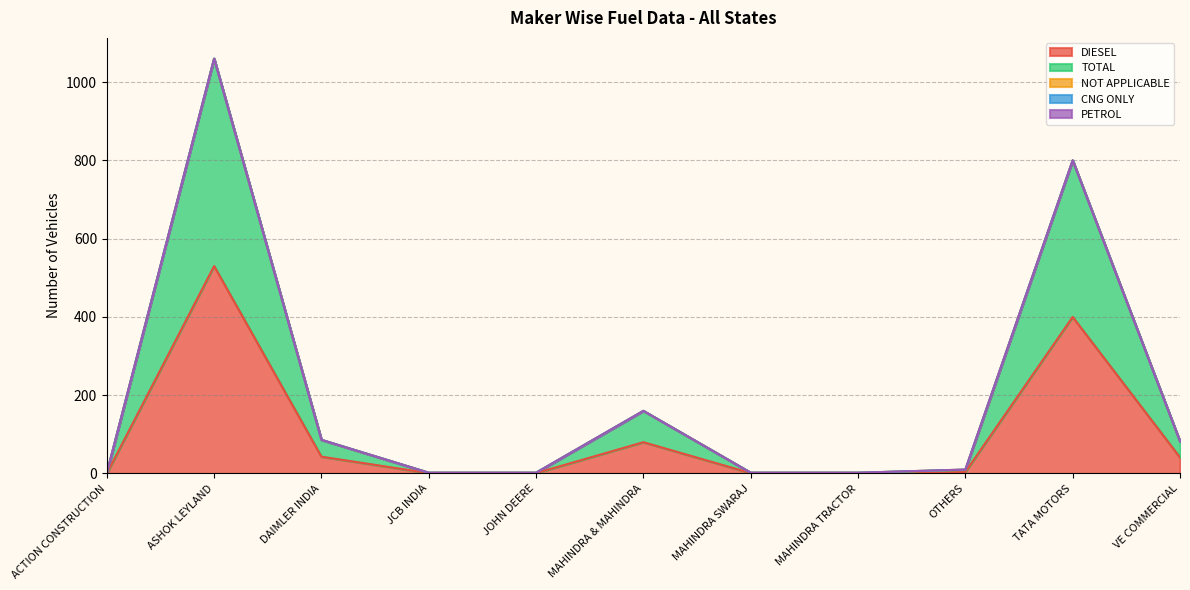

In TOTAL, how many points are higher than both neighbors (excluding endpoints)?

3